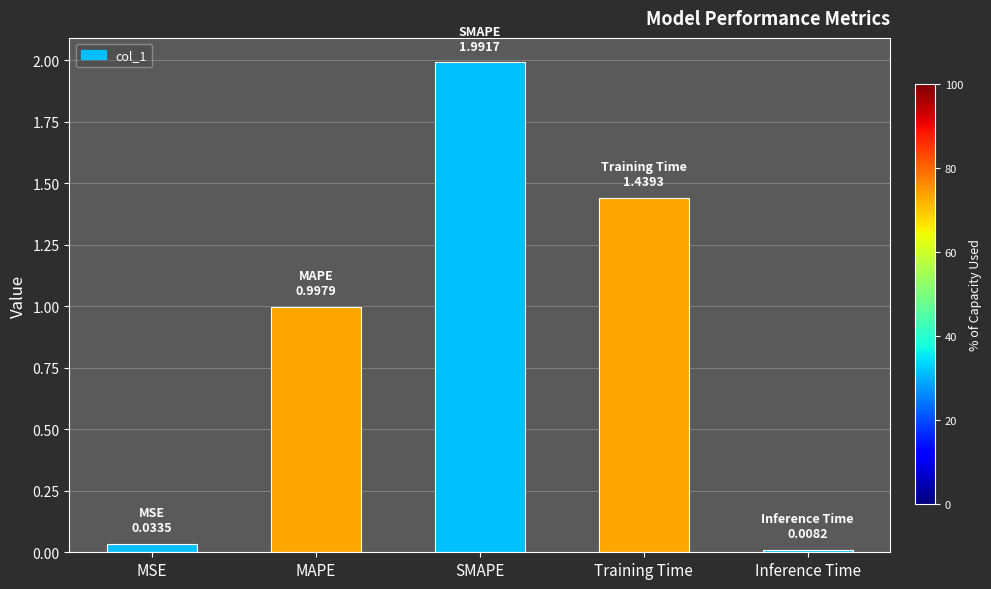

What is the label of the 5th bar from the left?

Inference Time